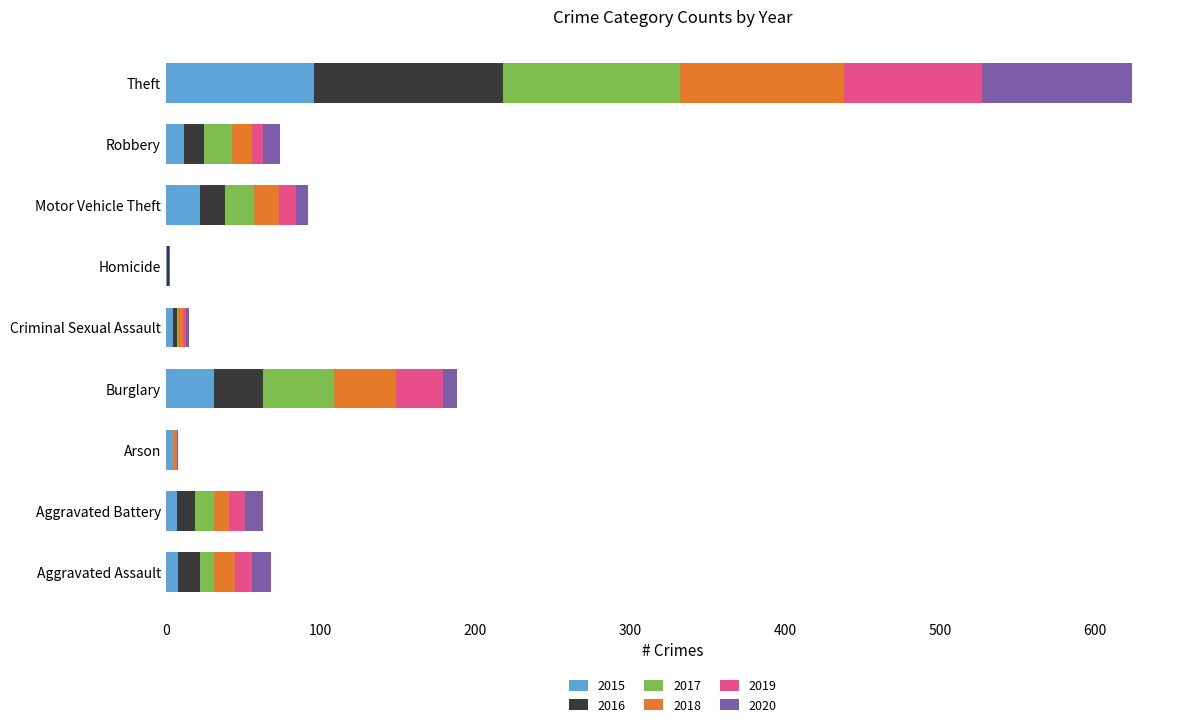

Which category has the highest value in the 2015 series?

Theft